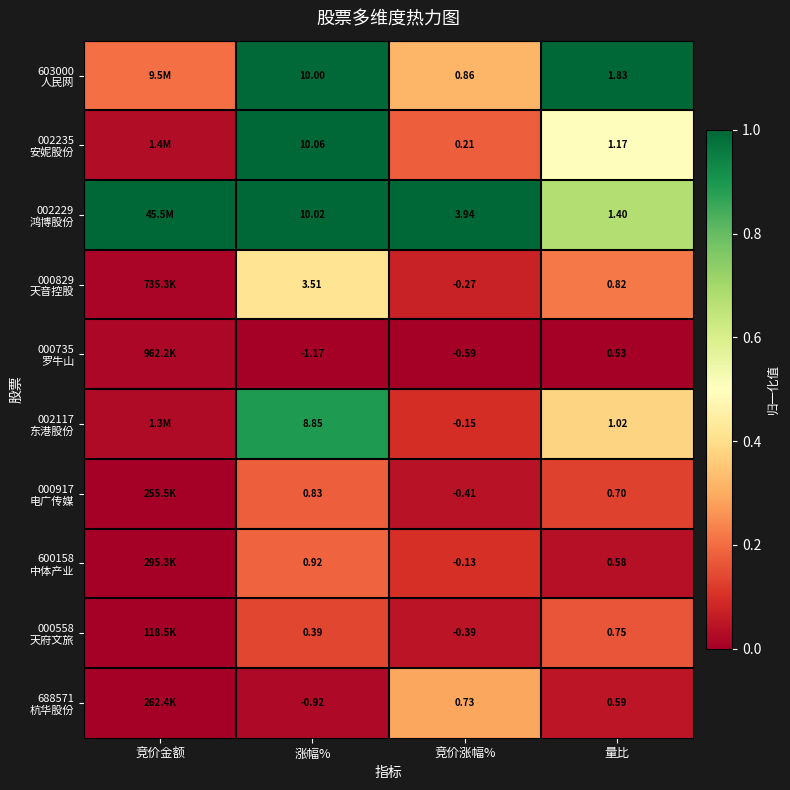

How many distinct data groups are displayed?

10